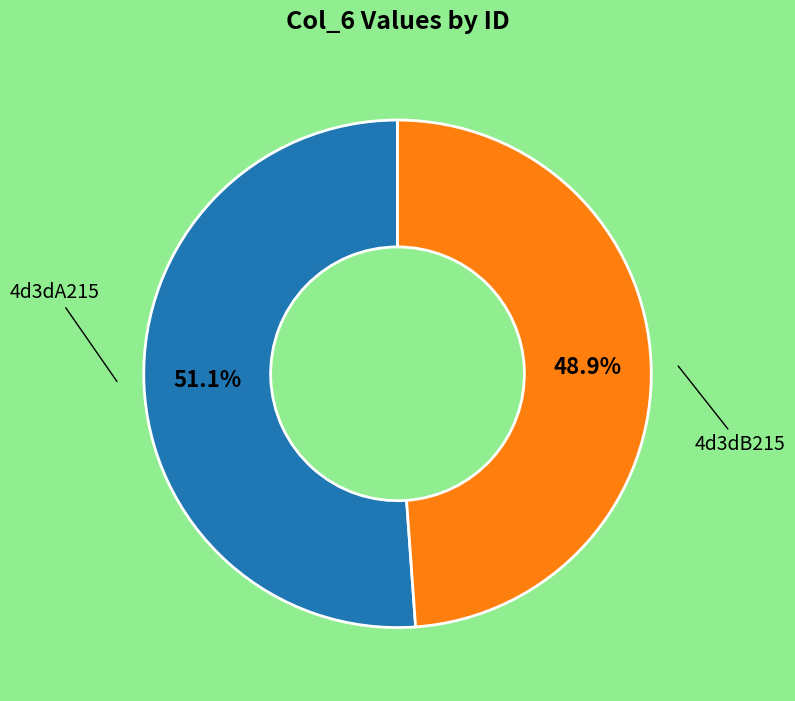

Does any single category account for the majority?

Yes